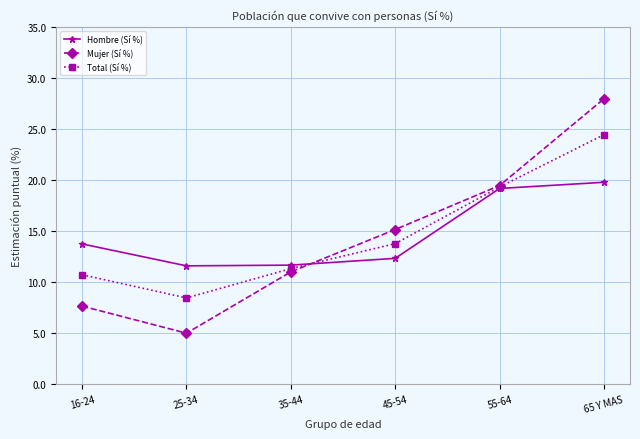

At how many categories does at least one series exceed 10?

6